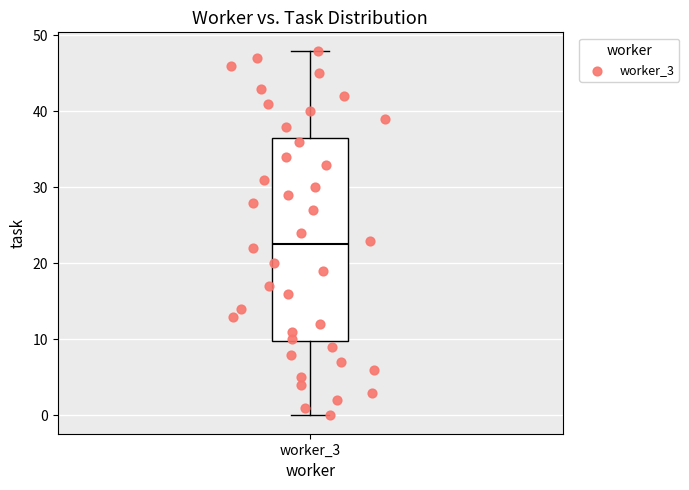

Where does the median line of the box for worker_3 sit on the y-axis? The values are not printed on the chart, so give them approximately, as read against the axis.

23